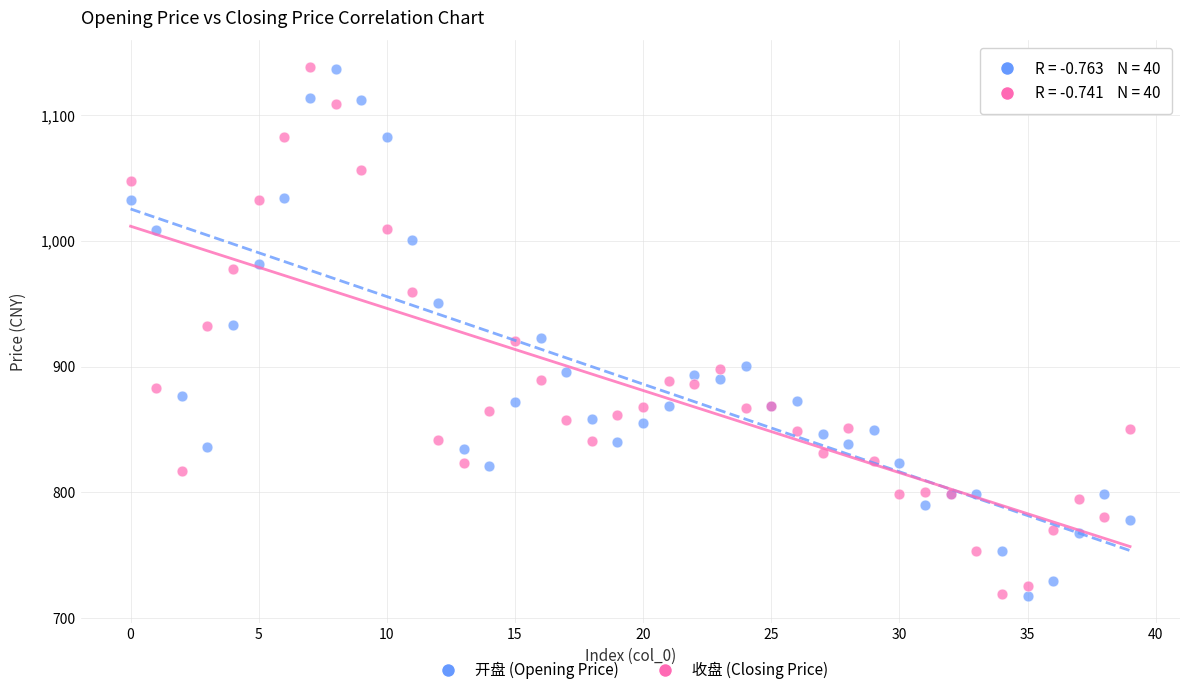

What are all the series names shown in the legend?

开盘 (Opening Price), 收盘 (Closing Price)